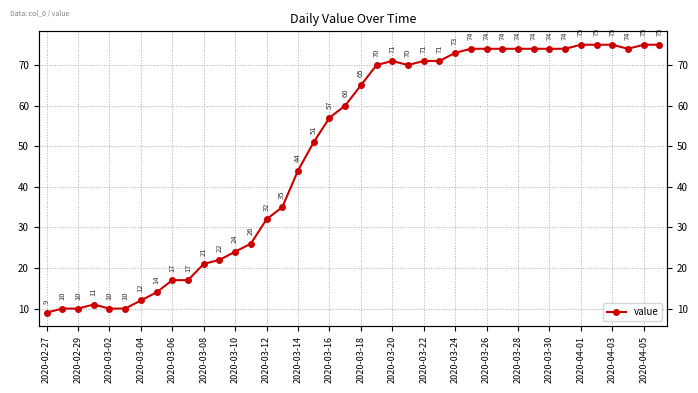

Reading left to right, transcribe all the data shown in this chart.

9	10	10	11	10	10	12	14	17	17	21	22	24	26	32	35	44	51	57	60	65	70	71	70	71	71	73	74	74	74	74	74	74	74	75	75	75	74	75	75